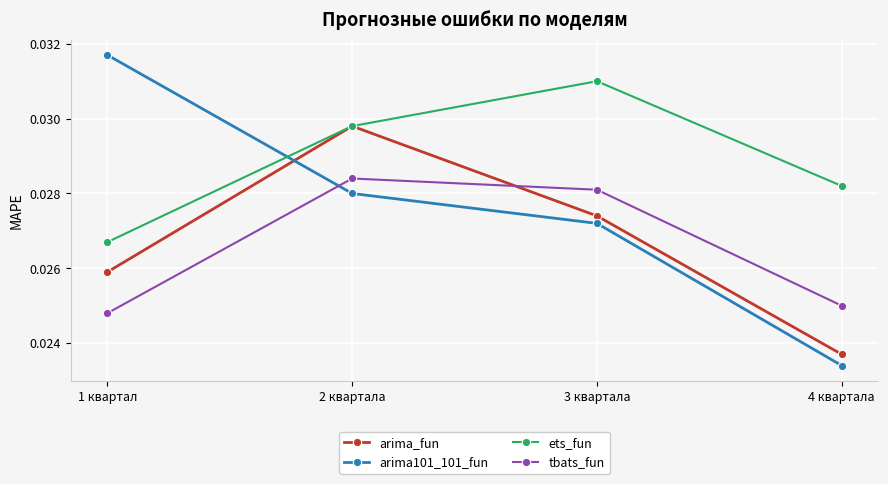

At which label does arima101_101_fun reach its minimum?

4 квартала